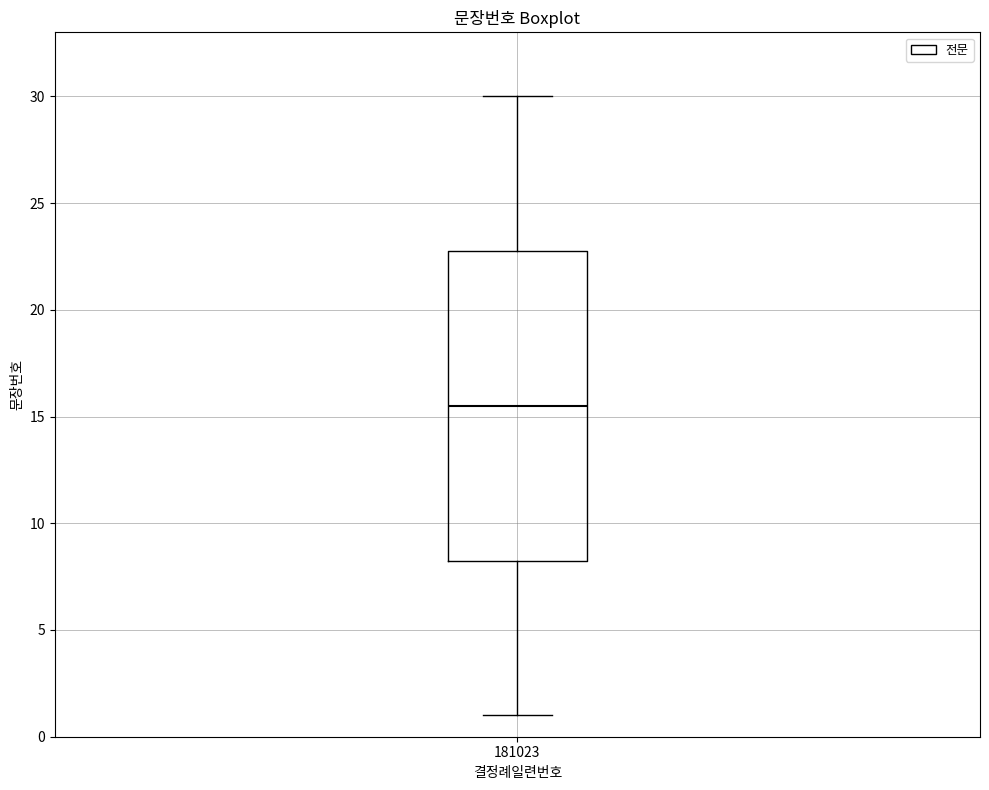

Transcribe this box plot: give where the median line is, the range the box spans, and where the two whiskers end, as read against the y-axis. The values are not printed on the chart, so give them approximately, as read against the axis.

median 15.5, box 8.5 to 23.0, whiskers 1.0 to 30.0